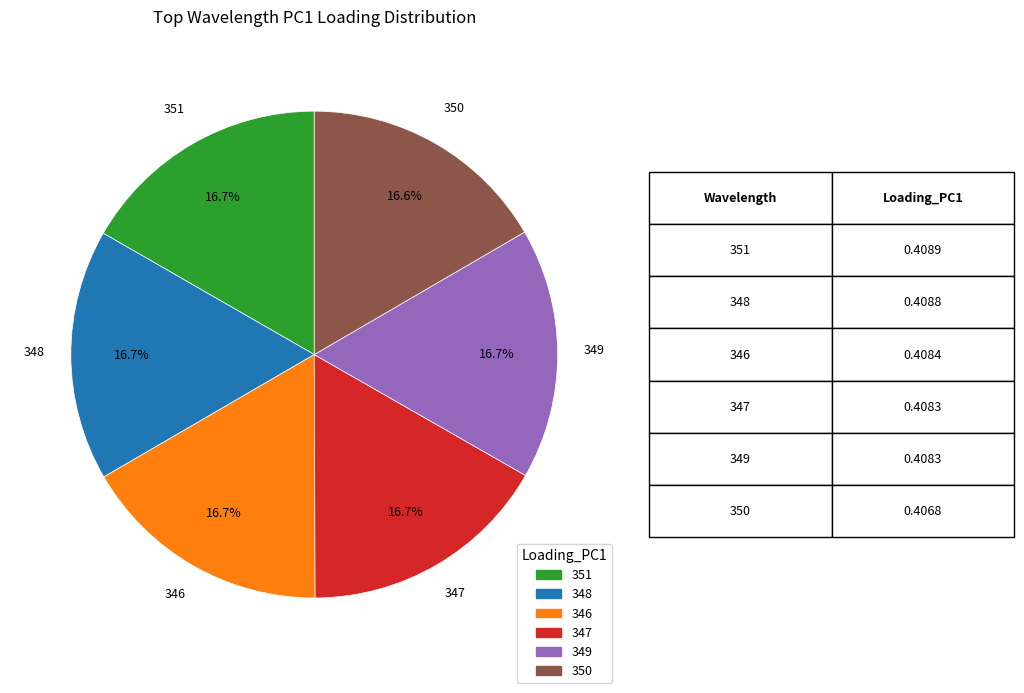

To the nearest percent, what percentage of the pie is 347?

17%